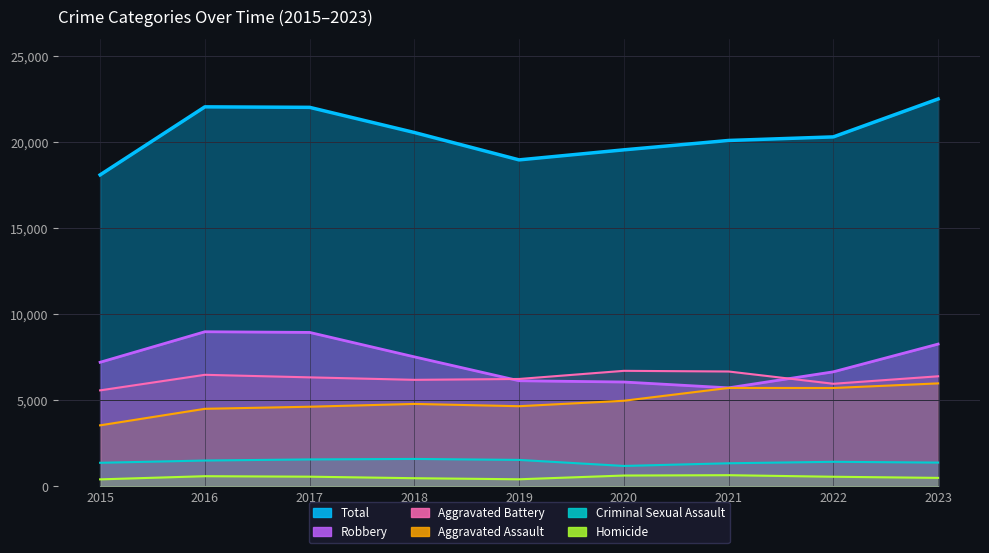

What is the minimum value for Aggravated Assault?

3546